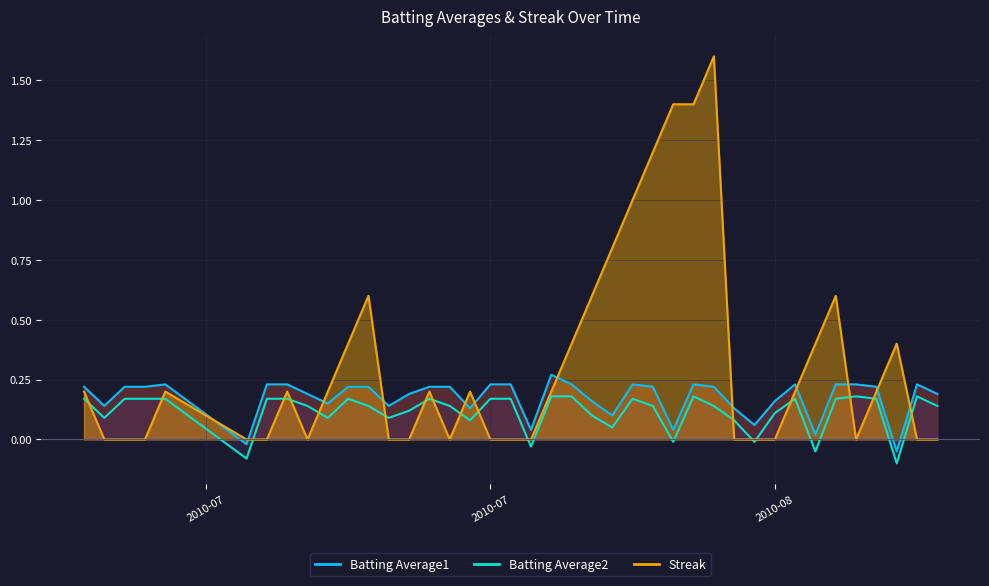

Reading left to right, extract all data points from this chart.

Batting Average1: 0.2	0.1	0.2	0.2	0.2	-0.0	0.2	0.2	0.2	0.1	0.2	0.2	0.1	0.2	0.2	0.2	0.1	0.2	0.2	0.0	0.3	0.2	0.2	0.1	0.2	0.2	0.0	0.2	0.2	0.1	0.1	0.2	0.2	0.0	0.2	0.2	0.2	-0.0	0.2	0.2
Batting Average2: 0.2	0.1	0.2	0.2	0.2	-0.1	0.2	0.2	0.1	0.1	0.2	0.1	0.1	0.1	0.2	0.1	0.1	0.2	0.2	-0.0	0.2	0.2	0.1	0.1	0.2	0.1	-0.0	0.2	0.1	0.1	-0.0	0.1	0.2	-0.0	0.2	0.2	0.2	-0.1	0.2	0.1
Streak: 0.2	0.0	0.0	0.0	0.2	0.0	0.0	0.2	0.0	0.2	0.4	0.6	0.0	0.0	0.2	0.0	0.2	0.0	0.0	0.0	0.2	0.4	0.6	0.8	1.0	1.2	1.4	1.4	1.6	0.0	0.0	0.0	0.2	0.4	0.6	0.0	0.2	0.4	0.0	0.0